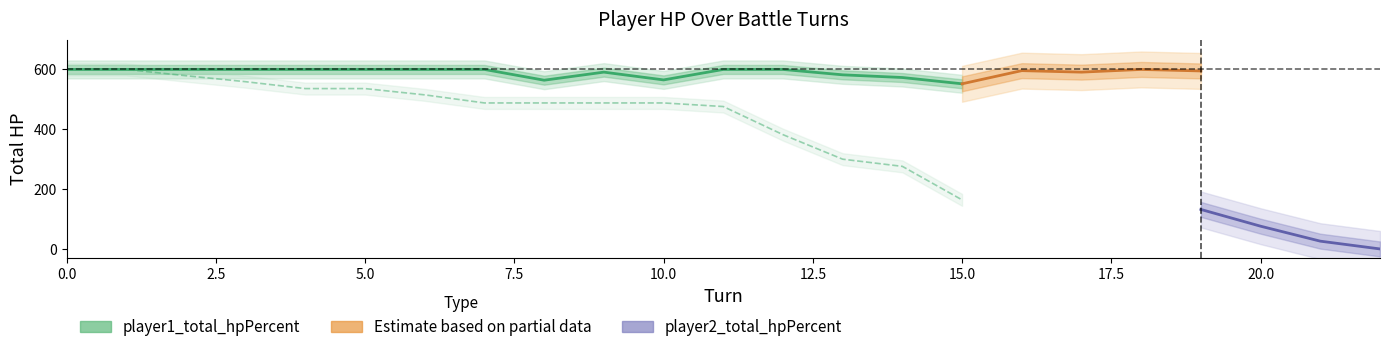

What is the total value across all series at 10?

1053